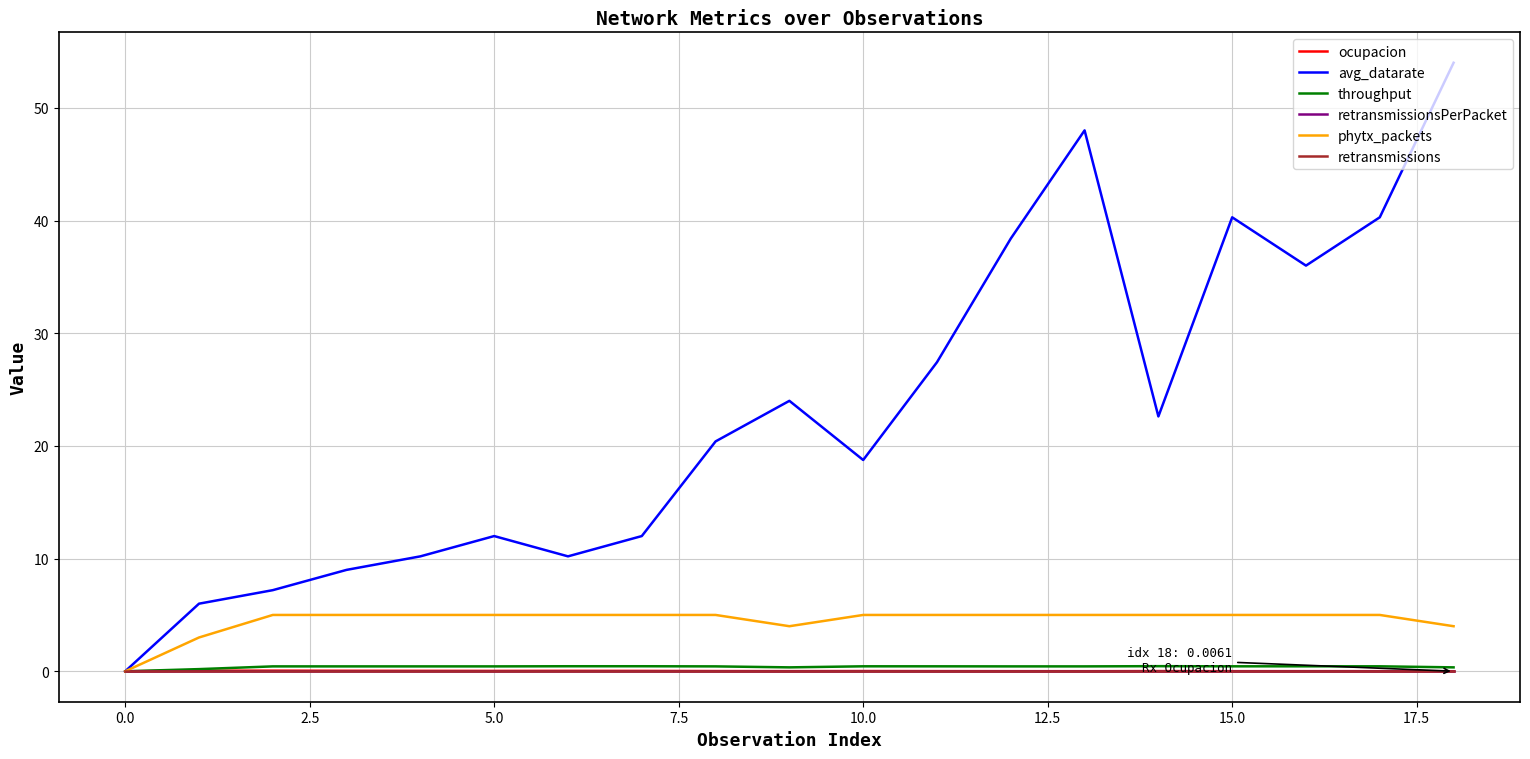

At how many categories does at least one series exceed 35?

6